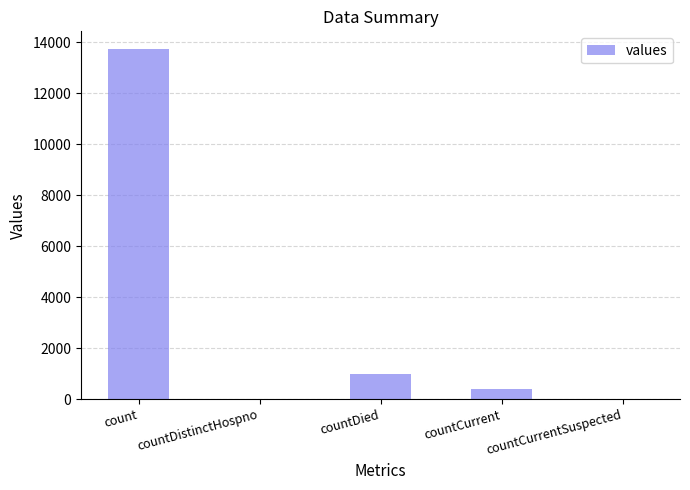

The value at countCurrentSuspected is 0. True or false?

True